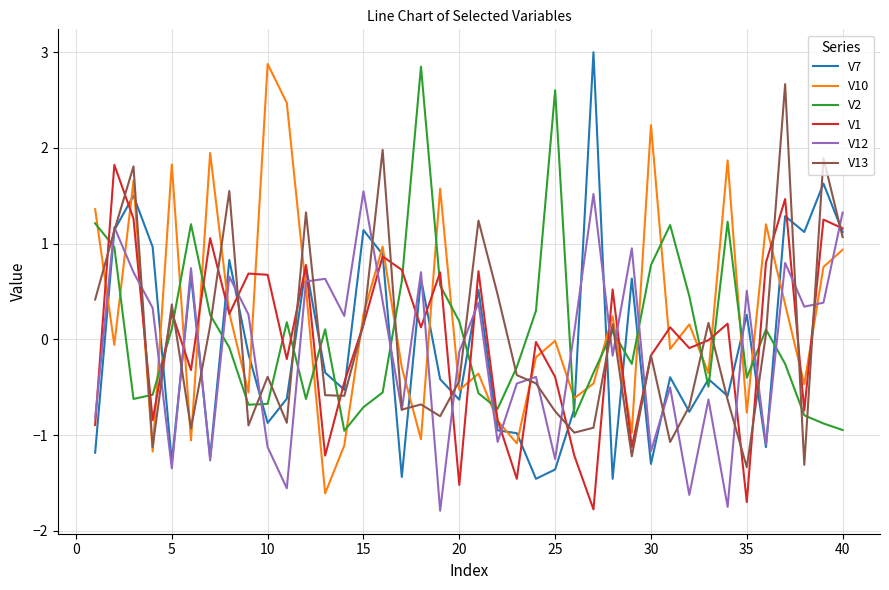

What is the minimum value for V13?

-1.3